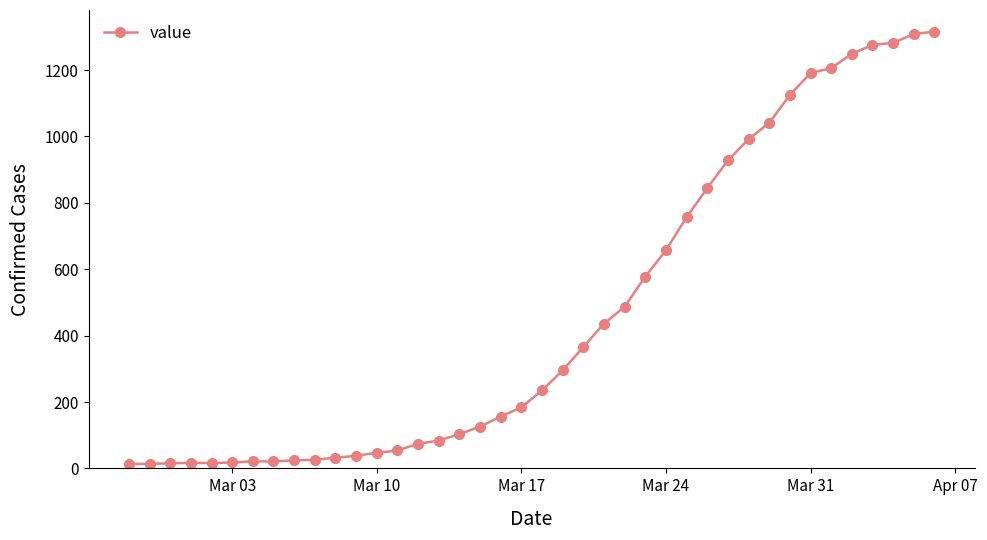

What is the greatest value displayed?

1316